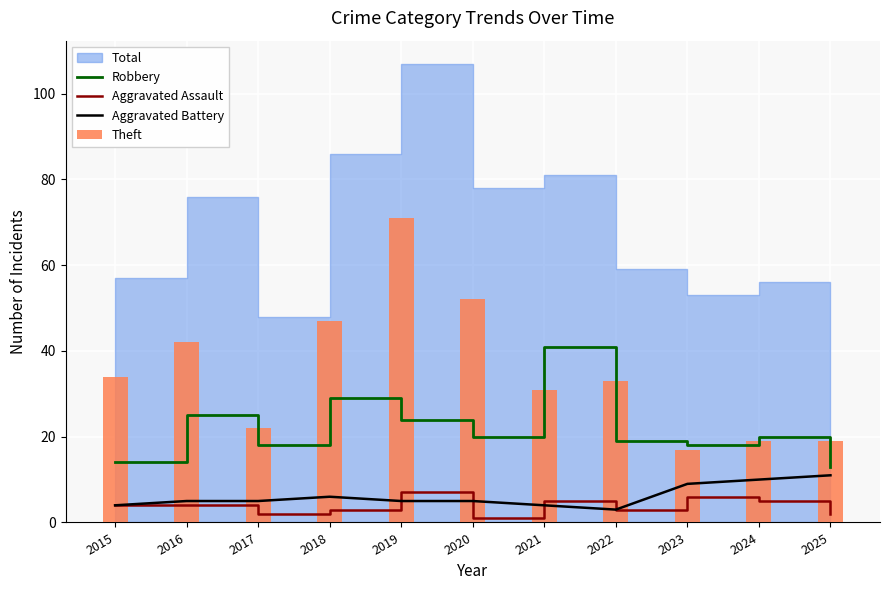

What is the lowest value of the Theft series?

17